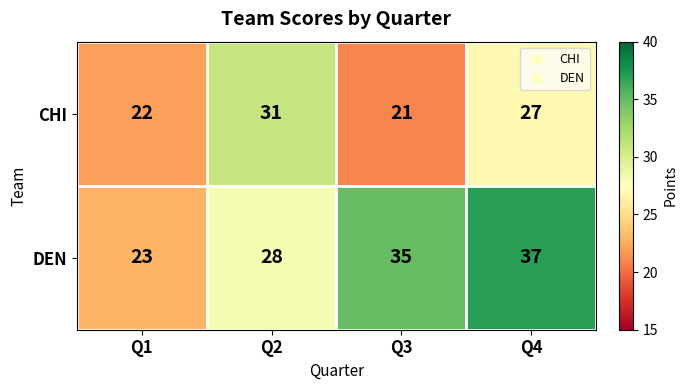

Reading left to right, list all the values displayed in this chart.

CHI: 22	31	21	27
DEN: 23	28	35	37